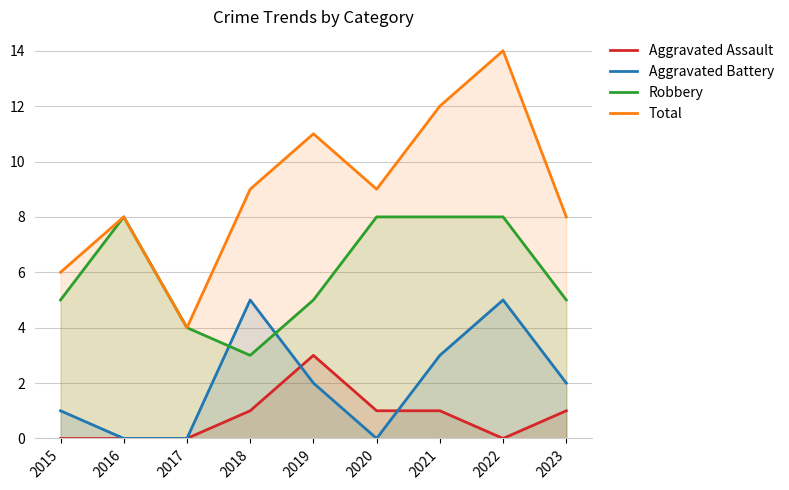

True or false: Aggravated Battery and Total cross at least once.

False